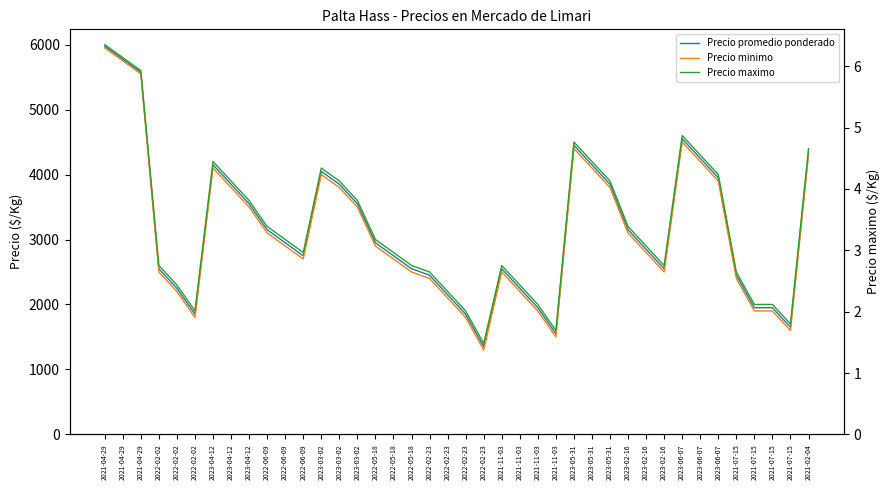

How many lines are shown in the chart?

3